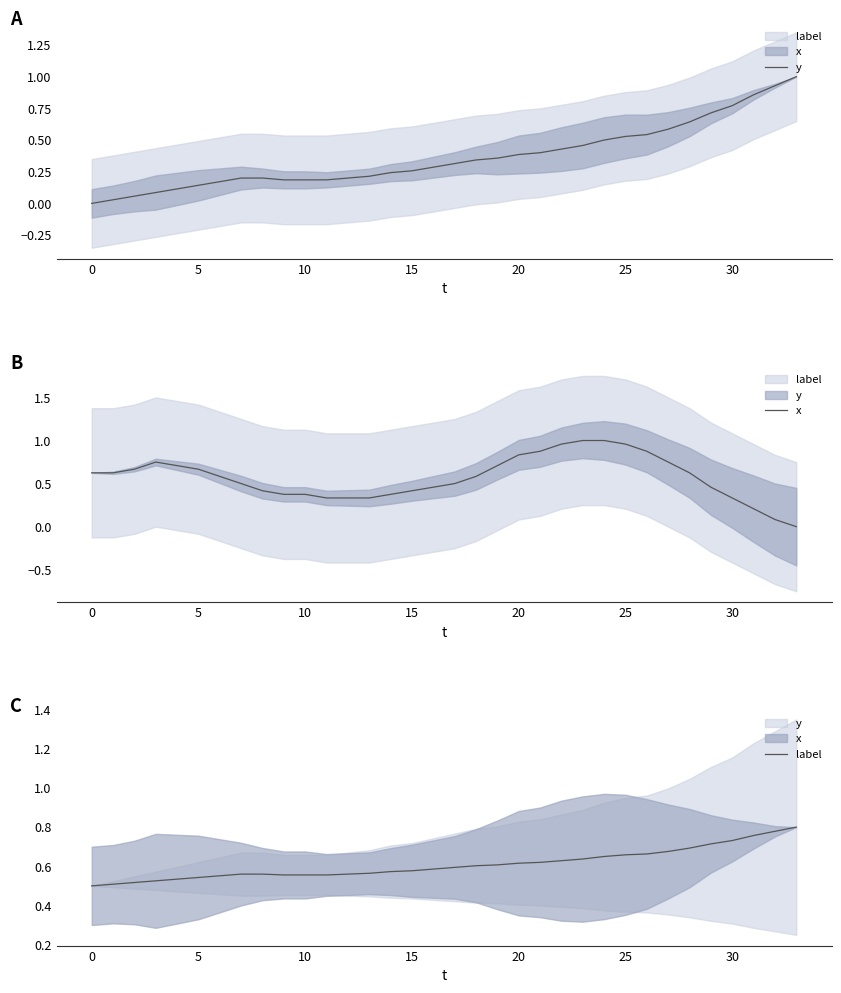

The label series shows 0.6 at 9. True or false?

True